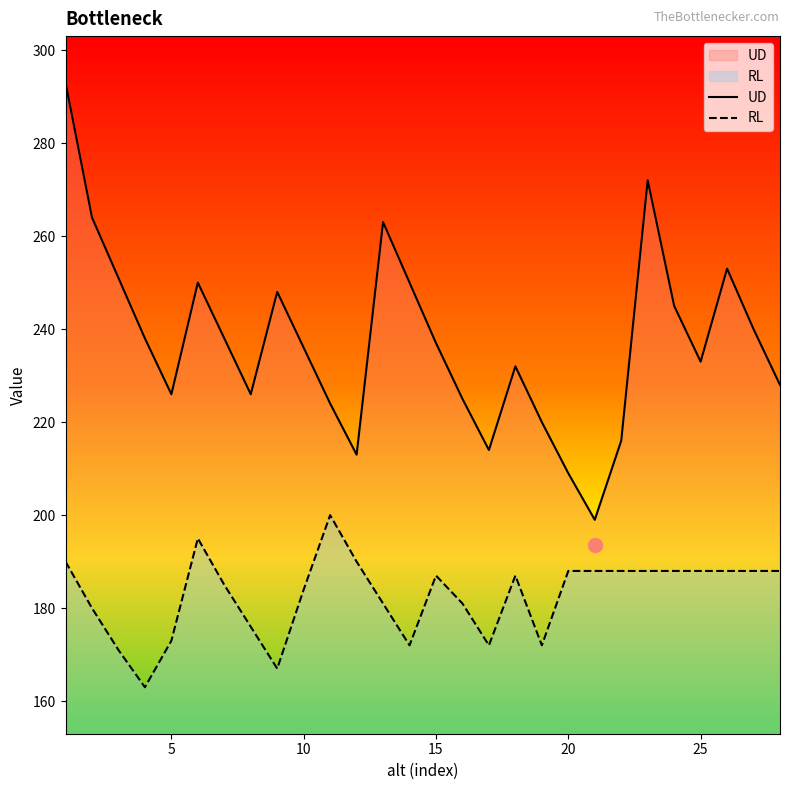

True or false: RL and UD cross at least once.

False